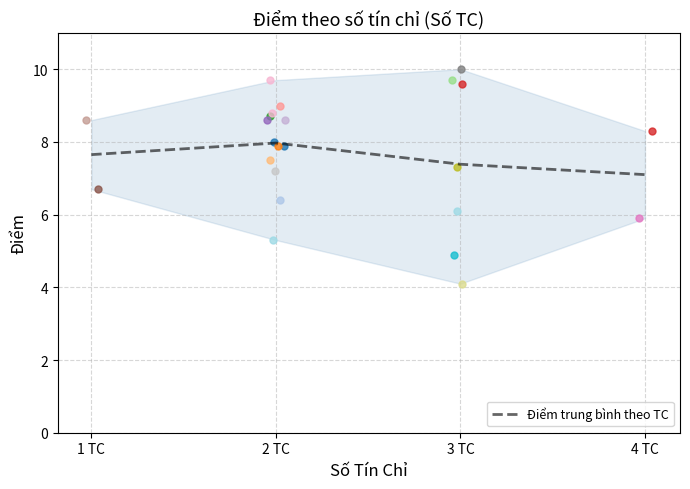

True or false: the data has more than 2 interior local peaks.

False